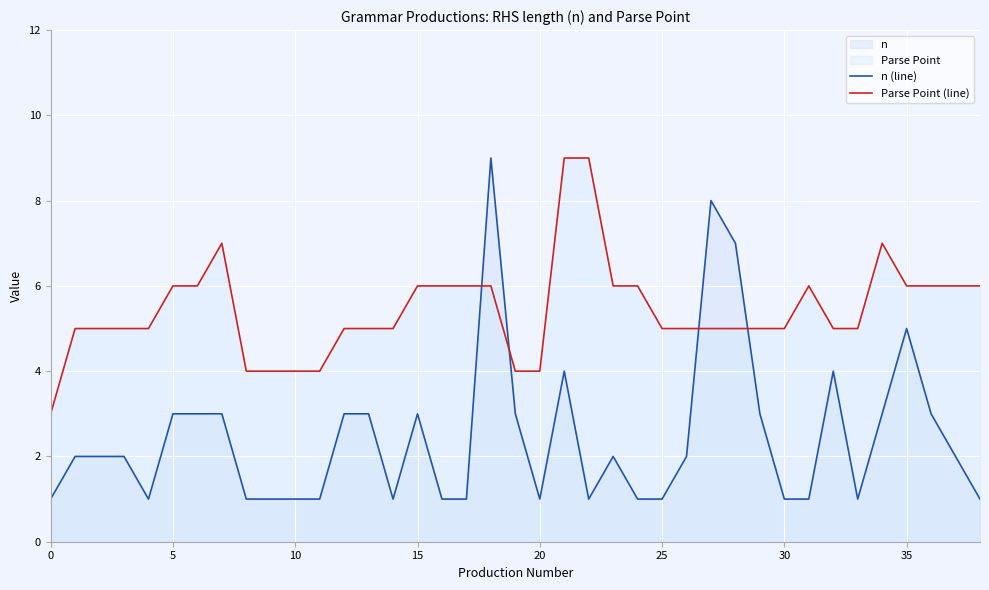

Is it true that n (line) equals 5 at 30?

False